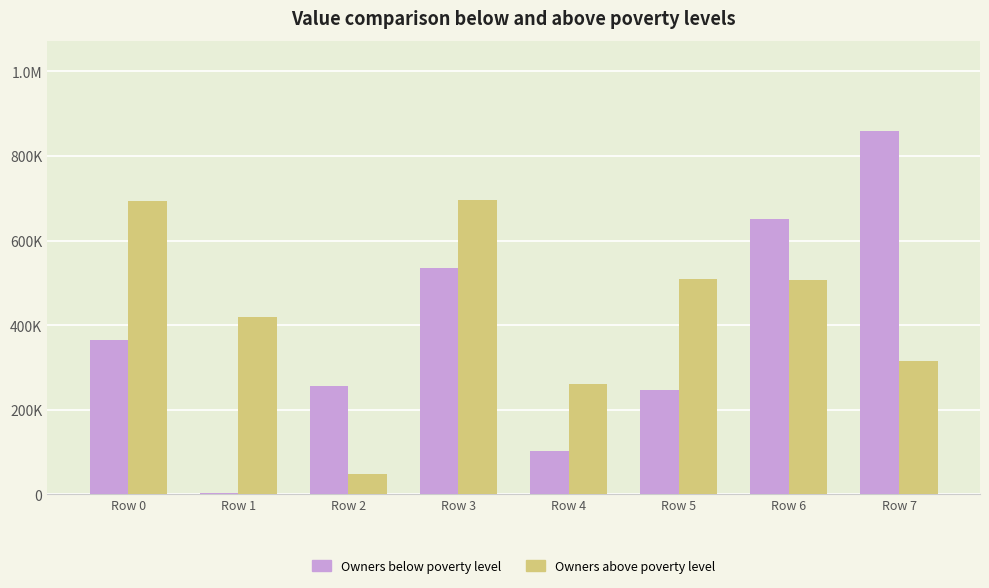

What are all the series names shown in the legend?

Owners below poverty level, Owners above poverty level